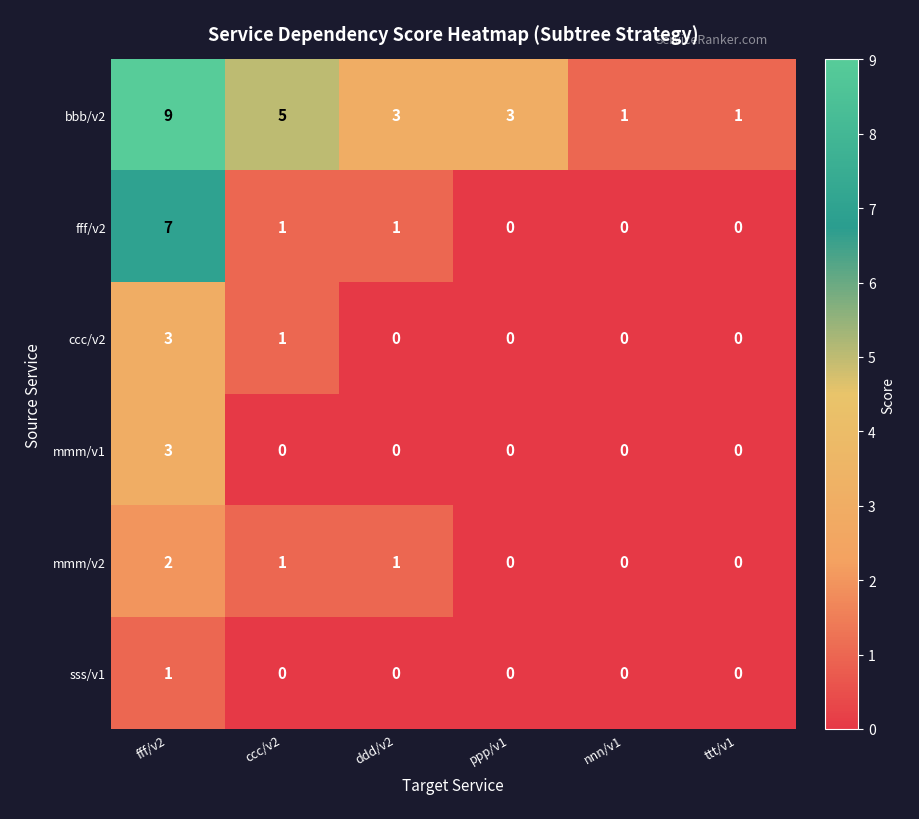

Which series has the widest spread of values?

bbb/v2